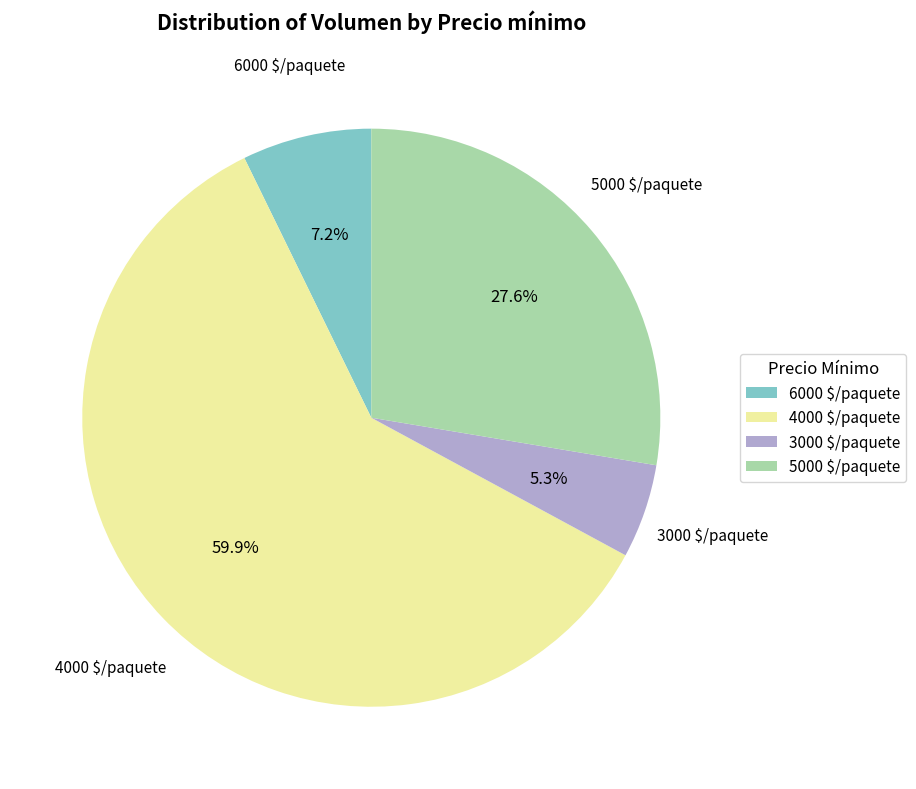

Is it true that 3000 is 10% of the pie?

False